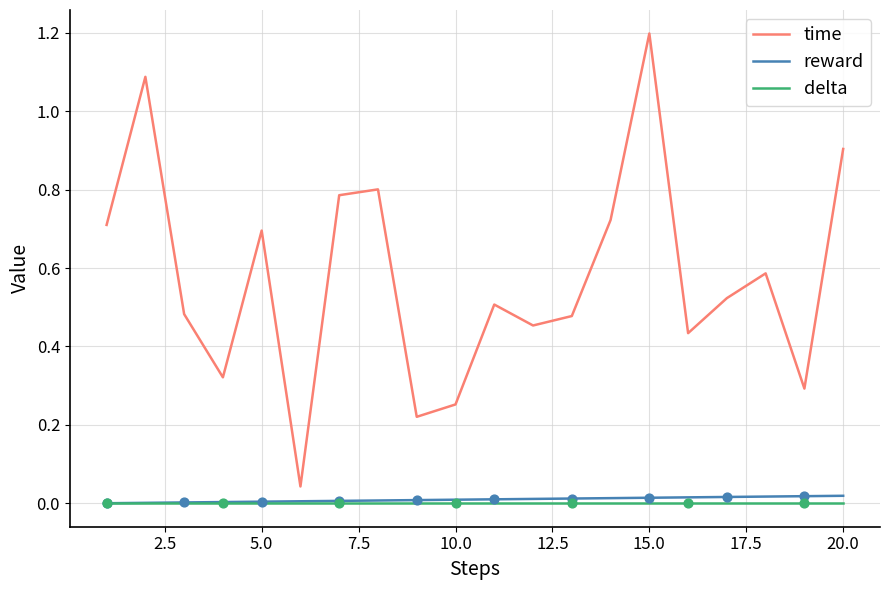

Which series has the largest range (max minus min)?

time